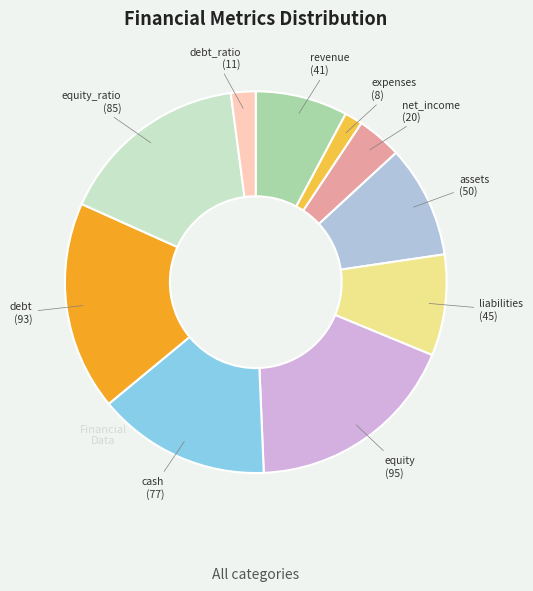

Between debt and revenue, which is larger?

debt